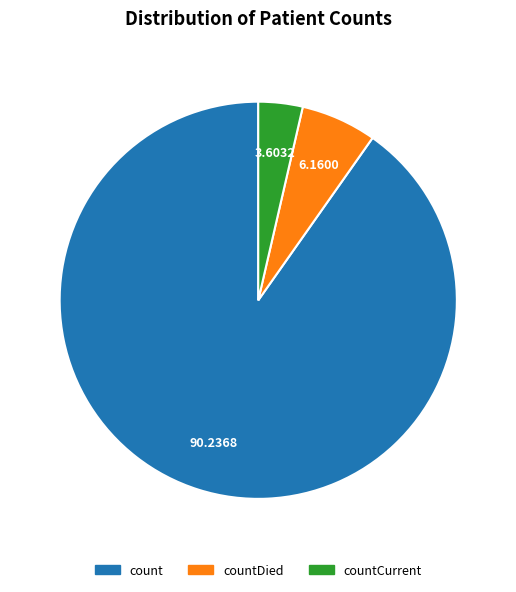

Is there a majority slice in this chart?

Yes